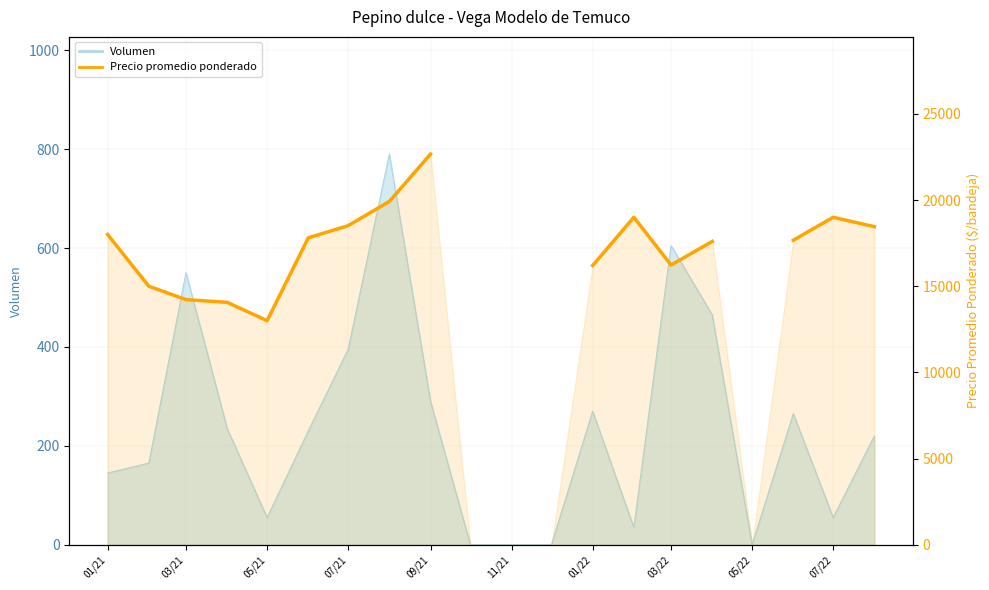

What is the value of the 19th point from the left?

19000.0